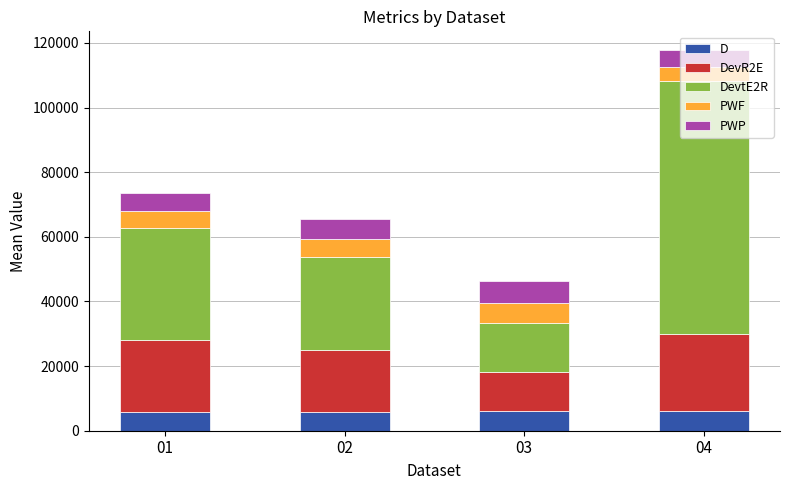

Count the D values in the range 5915 to 6219.

3